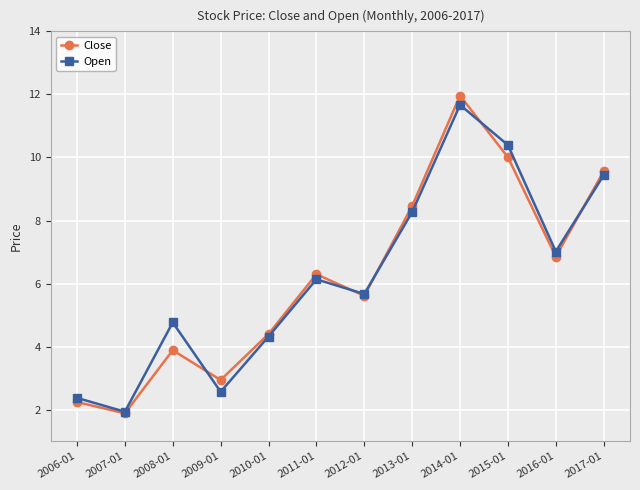

What is the spread (max minus min) of values at 2016-01?

0.2